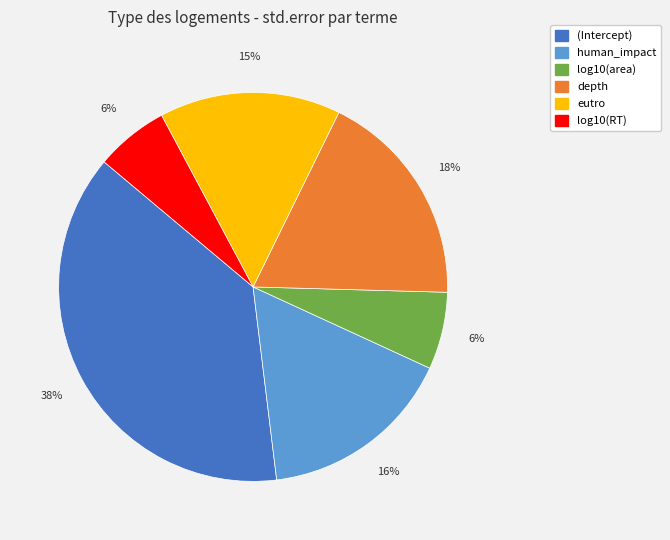

Between depth and eutro, which is larger?

depth